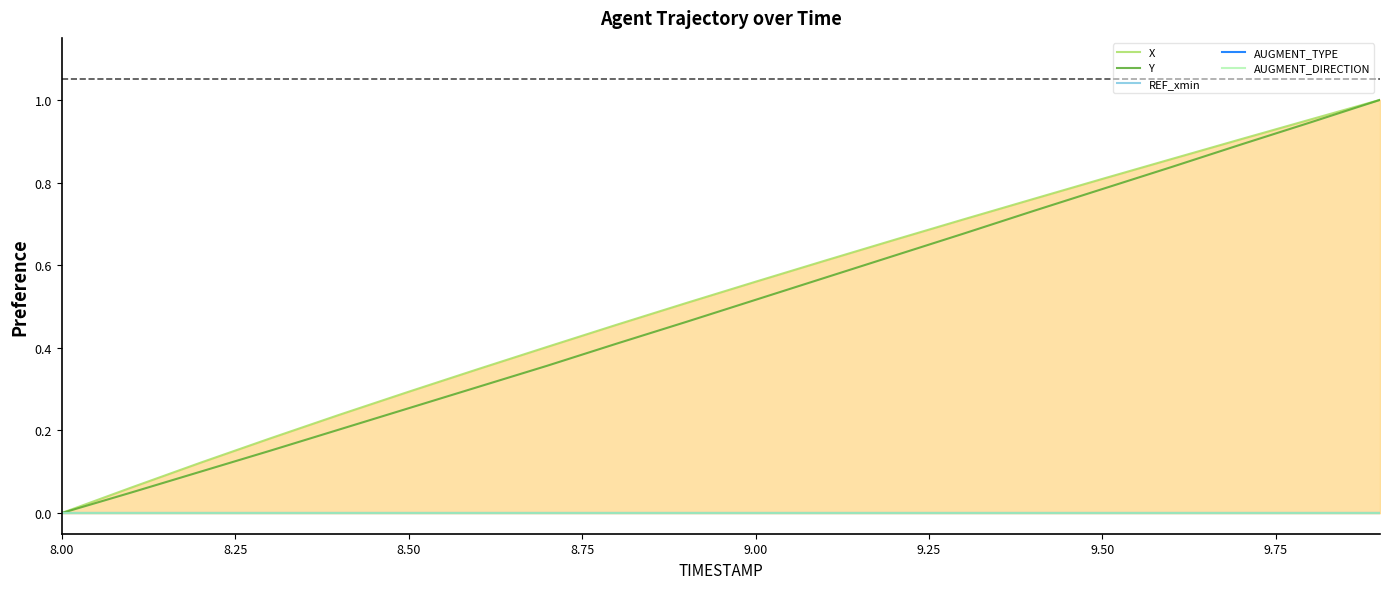

Reading left to right, extract all data points from this chart.

X: 0.0	0.1	0.1	0.2	0.2	0.3	0.3	0.4	0.5	0.5	0.6	0.6	0.7	0.7	0.8	0.8	0.9	0.9	1.0	1.0
Y: 0.0	0.0	0.1	0.2	0.2	0.3	0.3	0.4	0.4	0.5	0.5	0.6	0.6	0.7	0.7	0.8	0.8	0.9	0.9	1.0
REF_xmin: 0.0	0.0	0.0	0.0	0.0	0.0	0.0	0.0	0.0	0.0	0.0	0.0	0.0	0.0	0.0	0.0	0.0	0.0	0.0	0.0
AUGMENT_TYPE: 0.0	0.0	0.0	0.0	0.0	0.0	0.0	0.0	0.0	0.0	0.0	0.0	0.0	0.0	0.0	0.0	0.0	0.0	0.0	0.0
AUGMENT_DIRECTION: 0.0	0.0	0.0	0.0	0.0	0.0	0.0	0.0	0.0	0.0	0.0	0.0	0.0	0.0	0.0	0.0	0.0	0.0	0.0	0.0